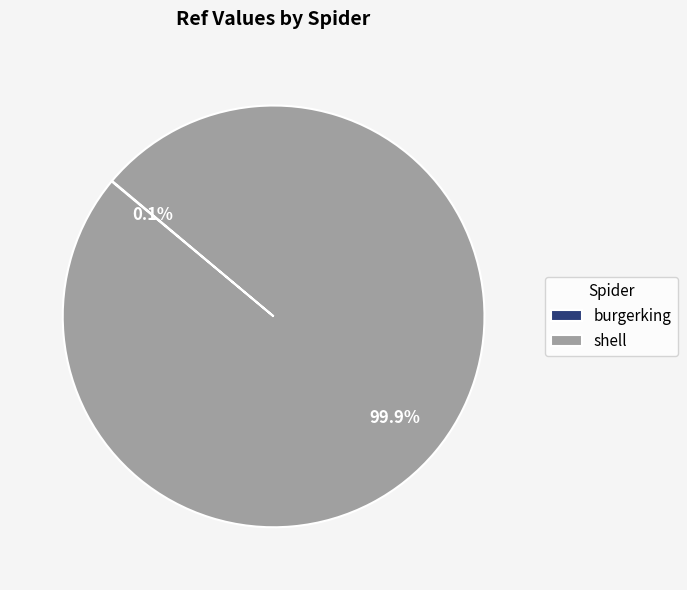

Is there a majority slice in this chart?

Yes